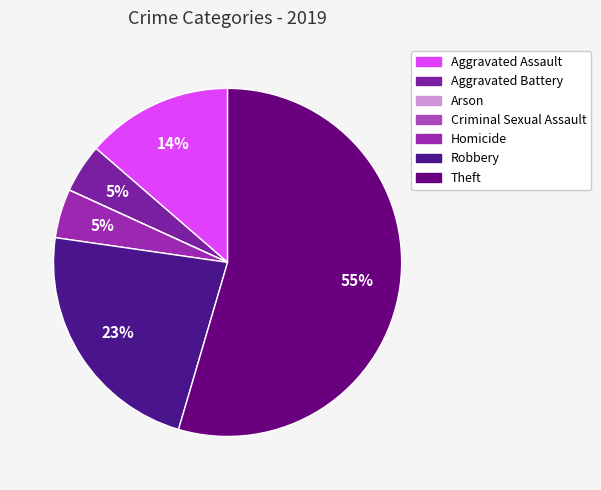

To the nearest percent, what portion does Homicide represent?

5%